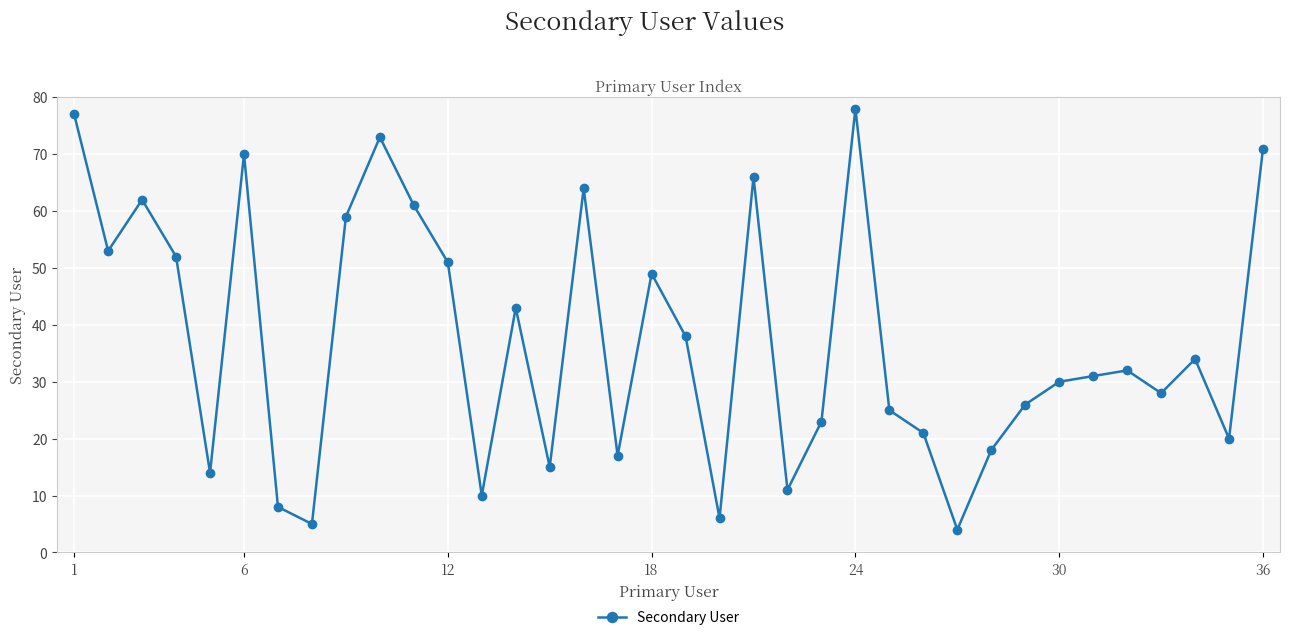

What is the average value?

37